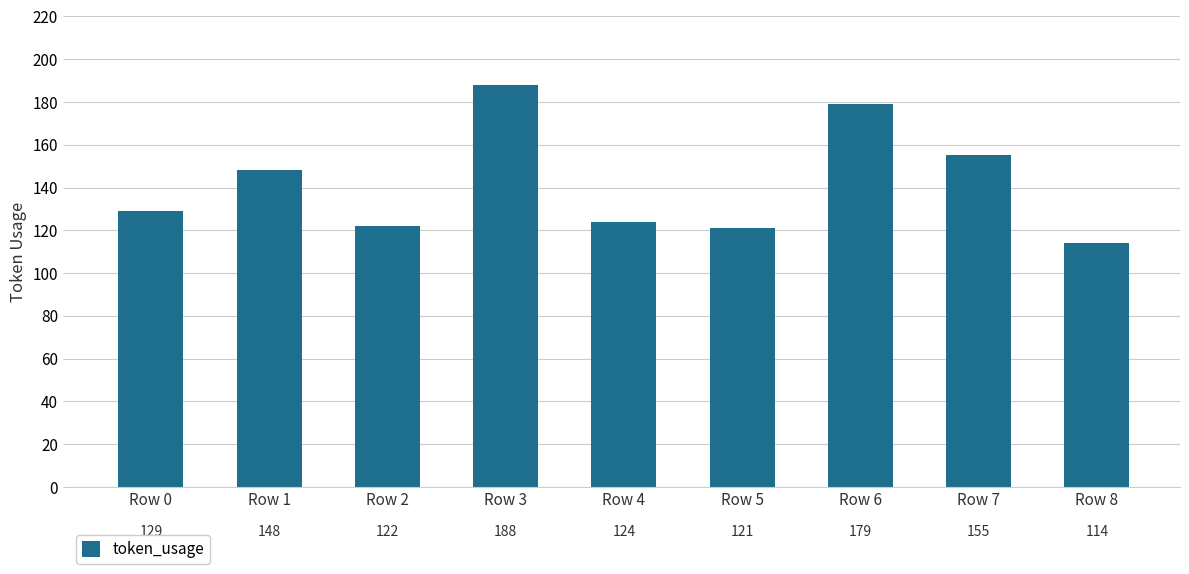

How many bars are there in total?

9